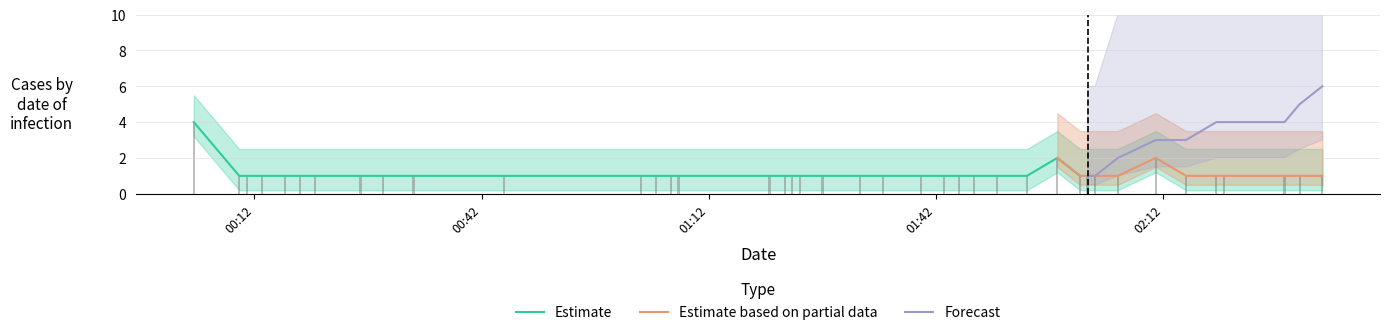

Is it true that Forecast equals 0 at 2019-06-07 01:45:00?

True